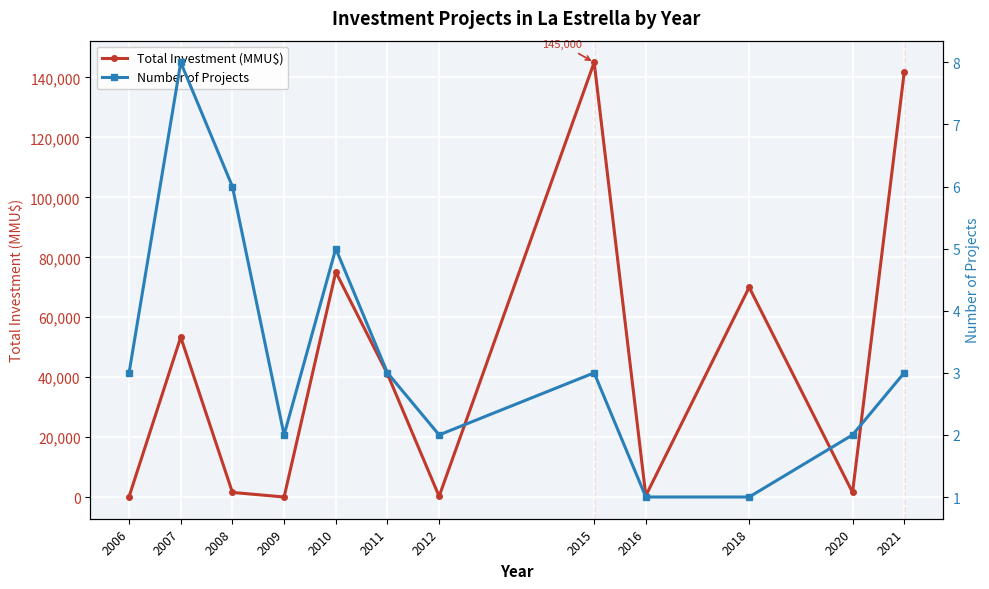

Which series changed the most between 2006 and 2015?

Total Investment (MMU$)